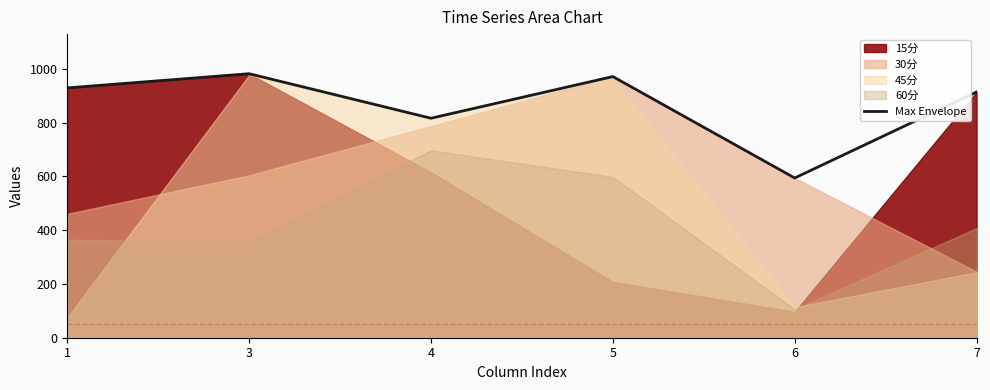

Where is the first local minimum?

4